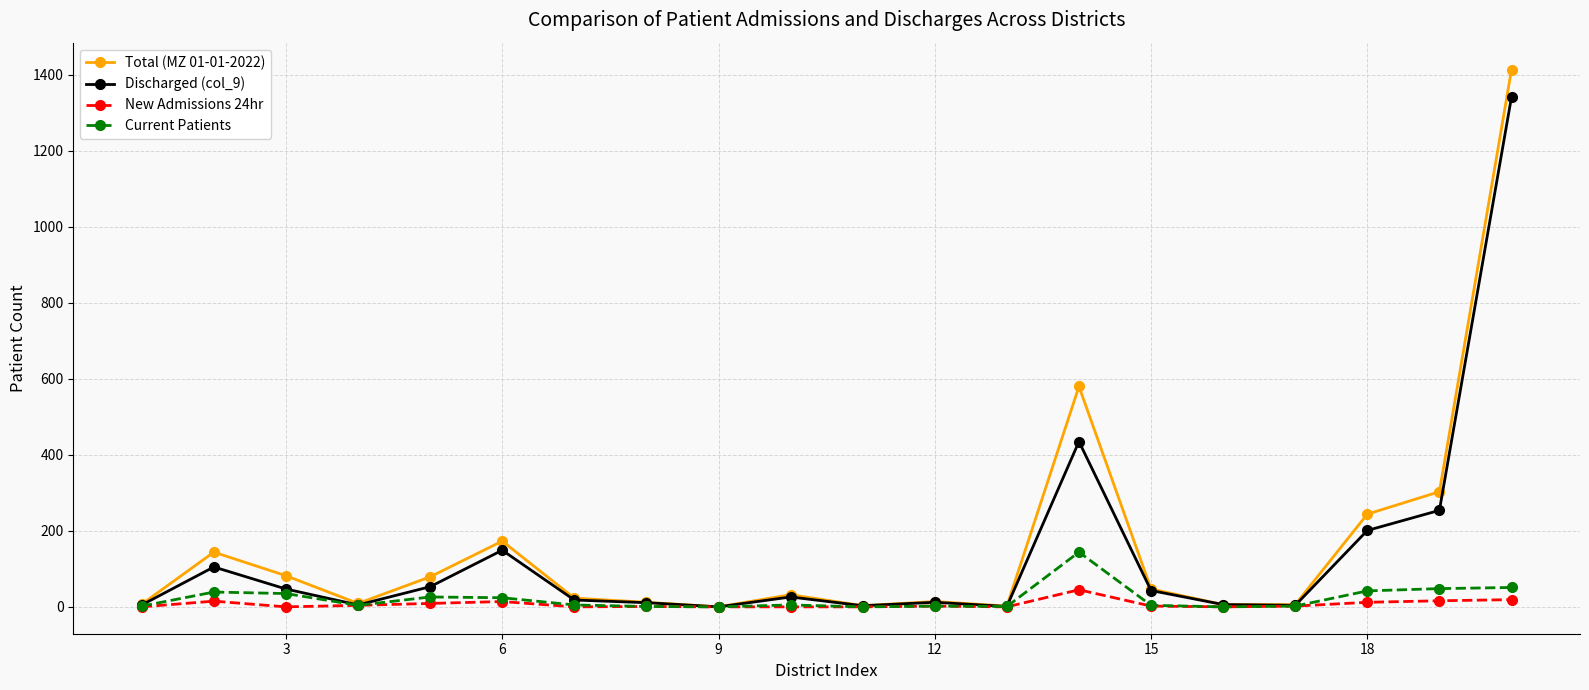

How many data points in Total (MZ 01-01-2022) are less than 32?

10